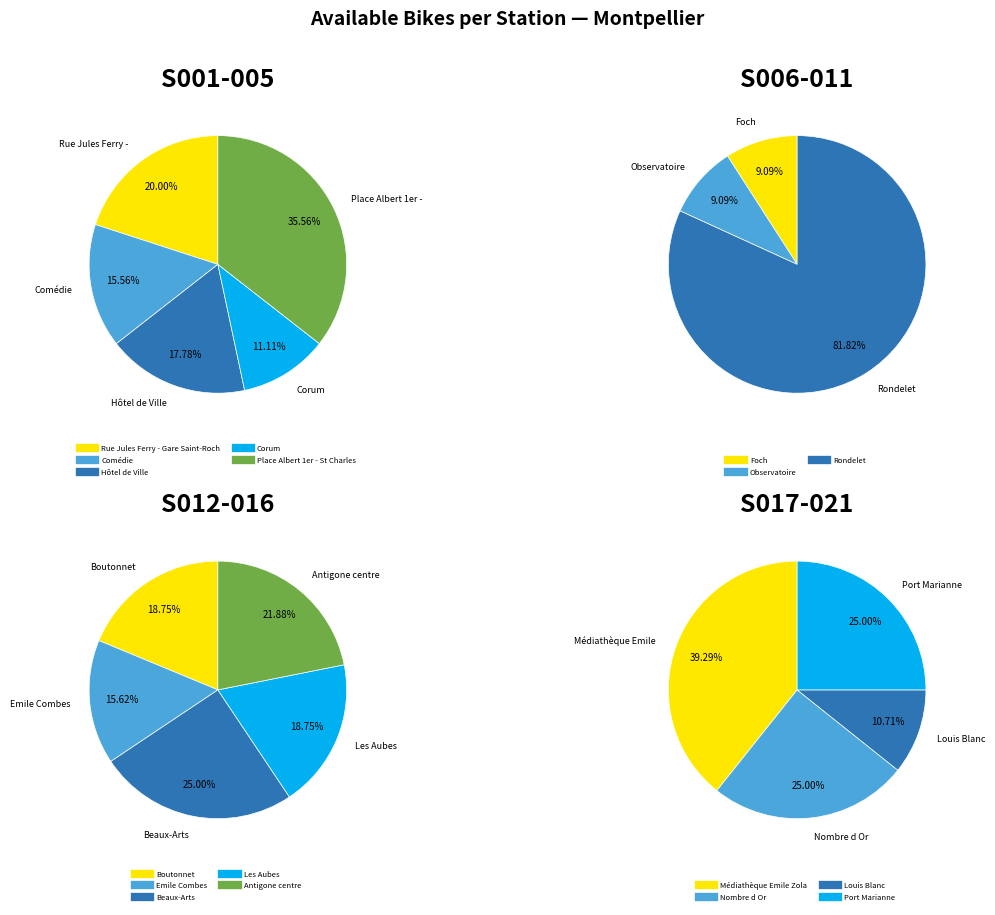

The Nombre d Or slice represents 1% of the pie. True or false?

False